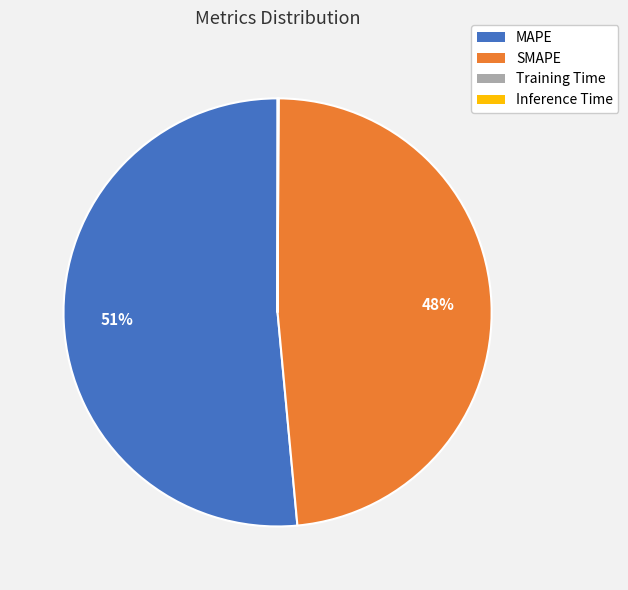

Which slice is the largest?

MAPE